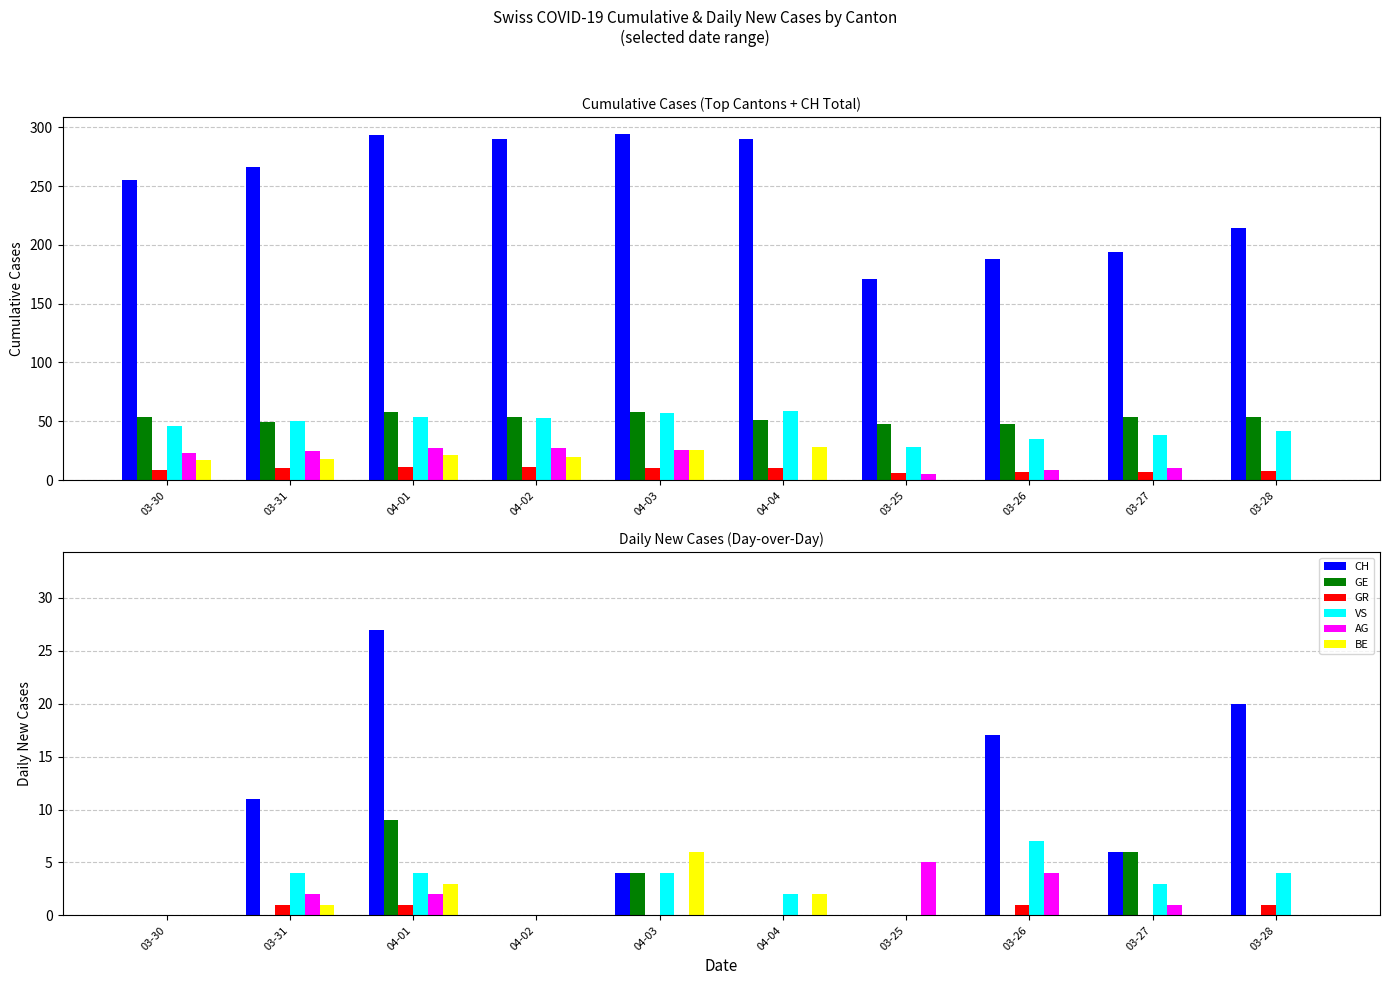

Between 03-30 and 03-27, which series saw the biggest shift?

CH